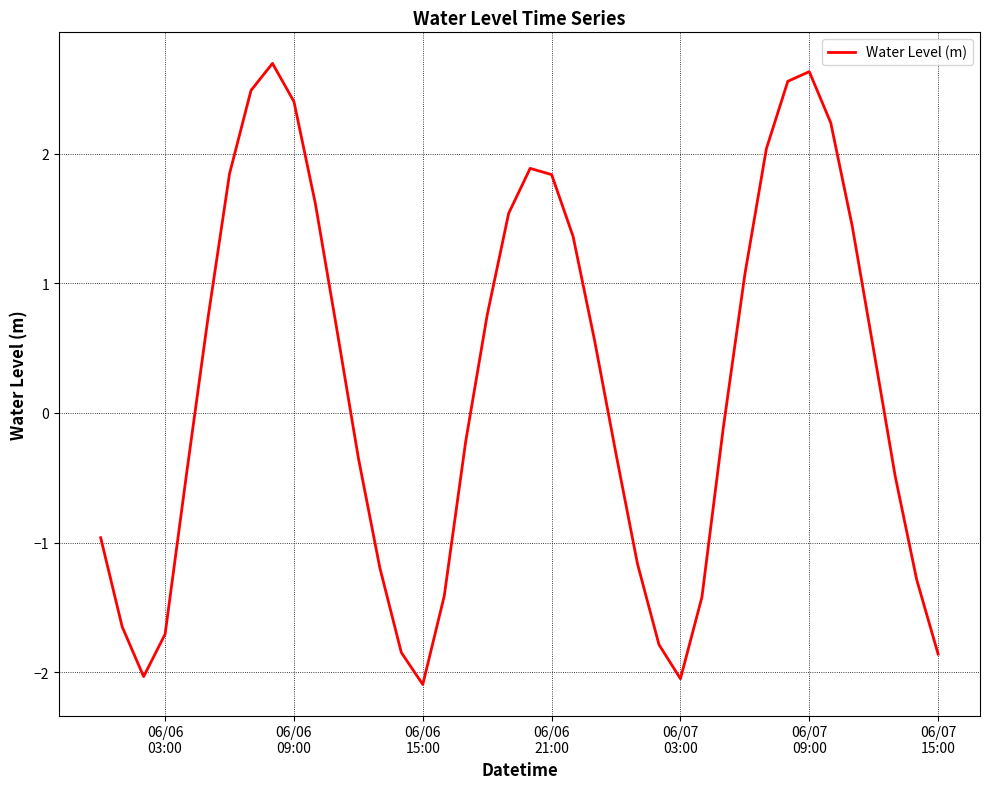

What is the minimum value shown in the chart?

-2.1